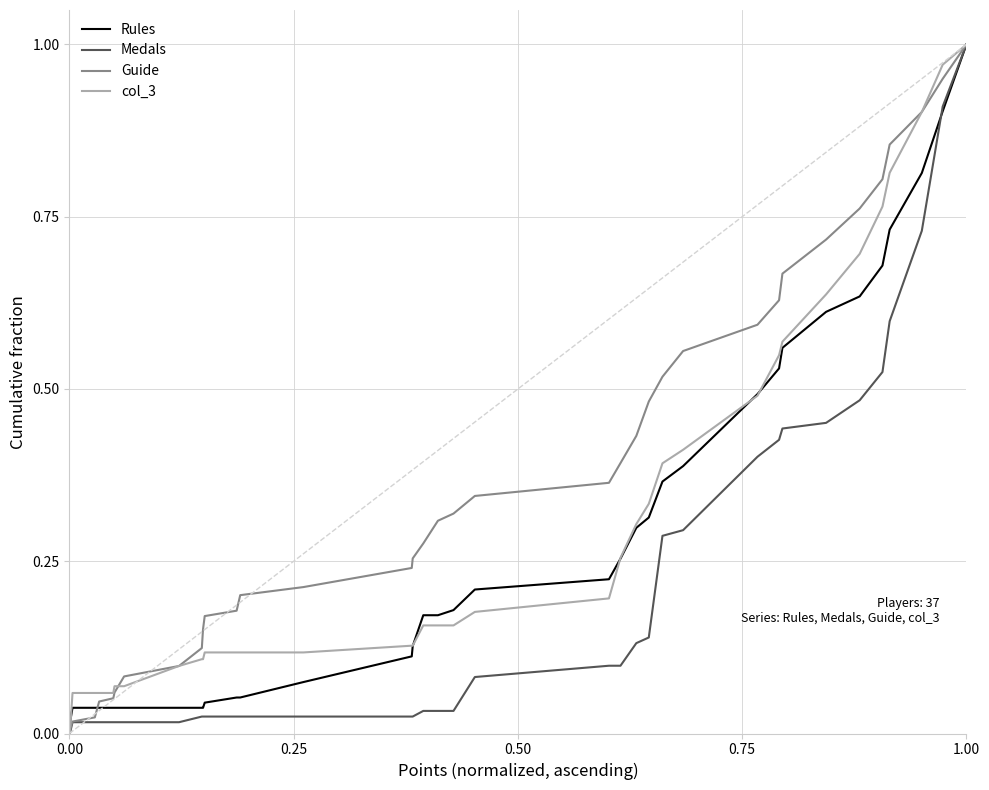

What are all the series names shown in the legend?

Rules, Medals, Guide, col_3